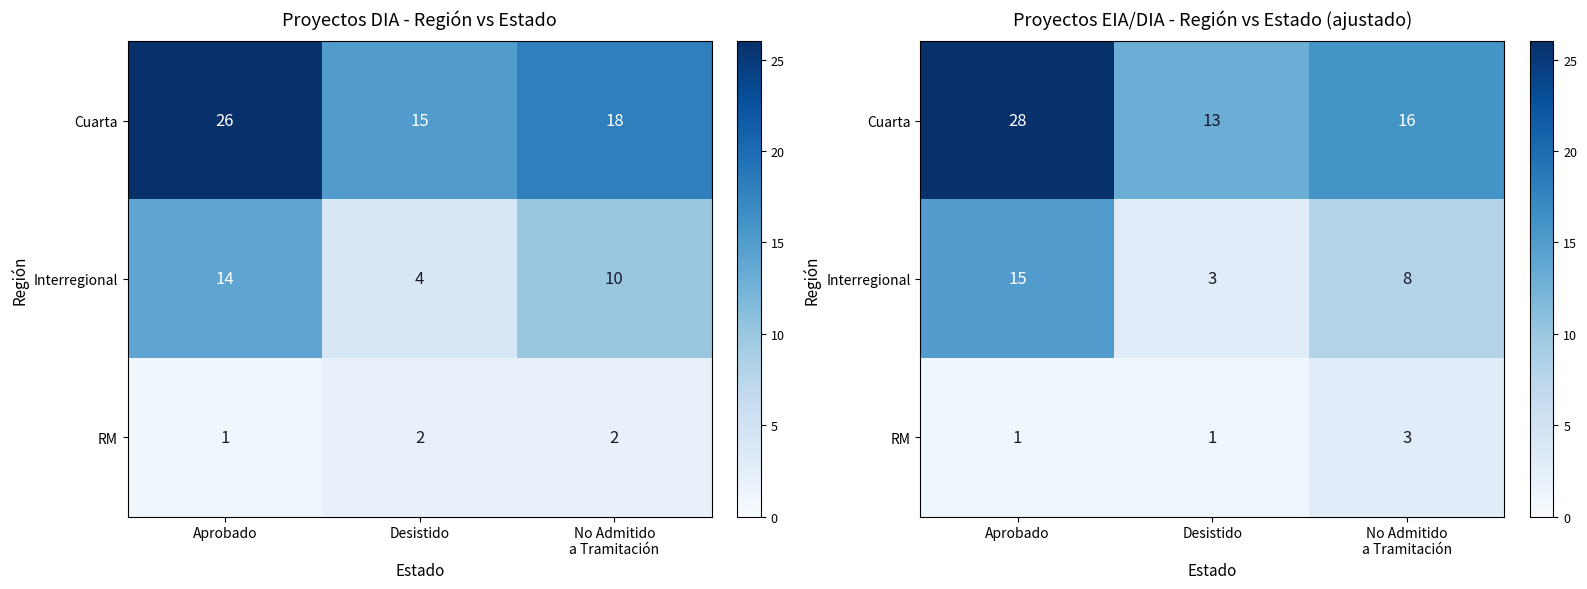

What is the smallest value displayed?

1